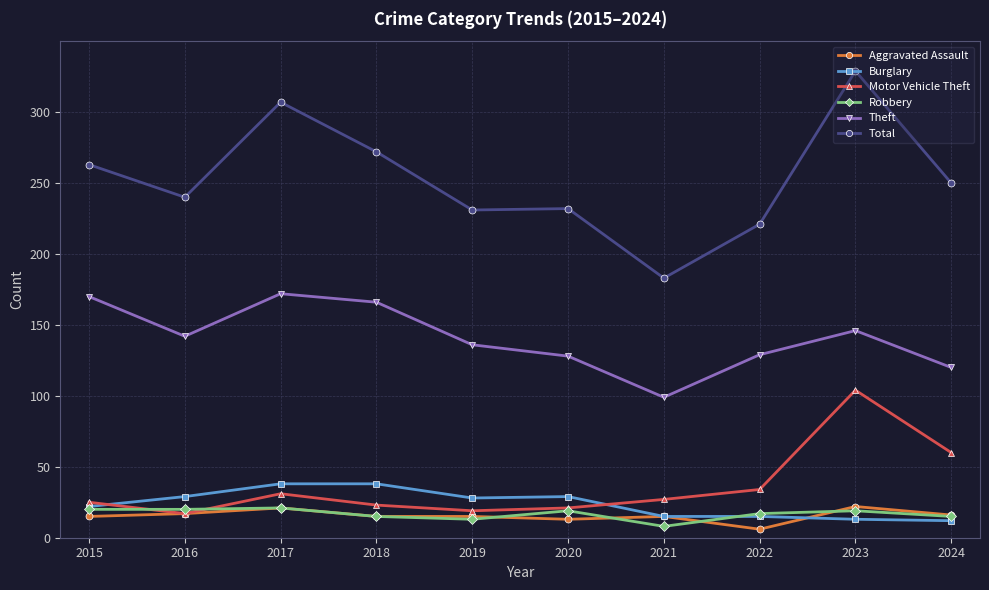

Count the number of data series in this chart.

6